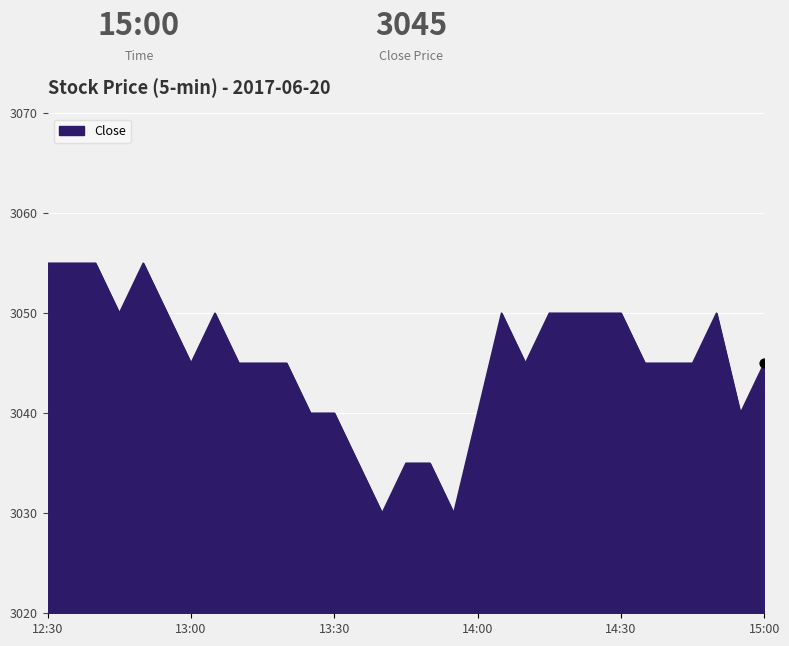

What is the difference between the maximum and minimum values?

25